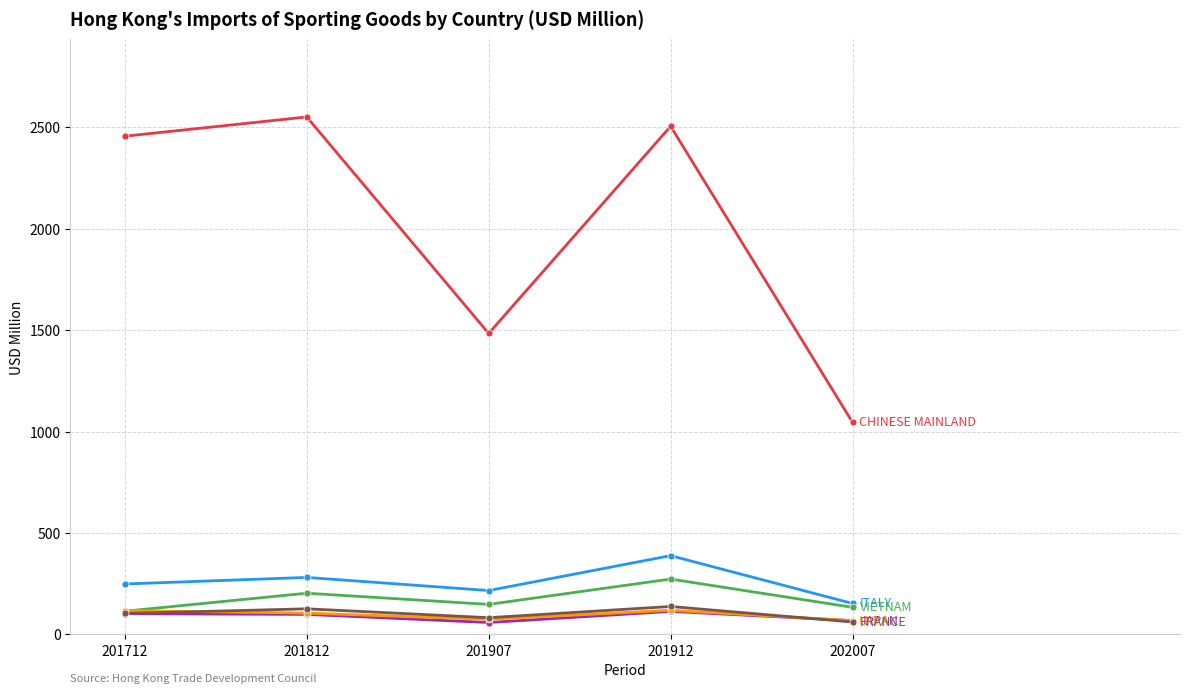

What is the total value across all series at 201712?

3141.7